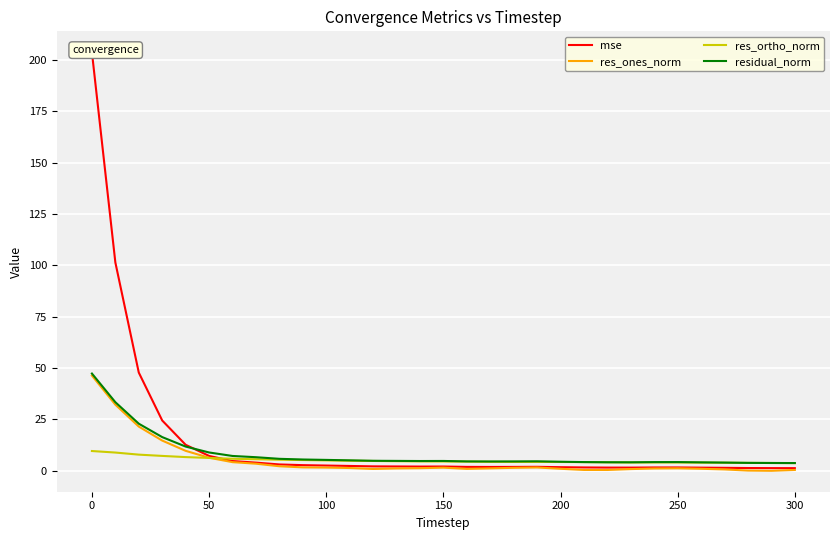

What is the difference between the second highest and second lowest values in the residual_norm series?

29.6